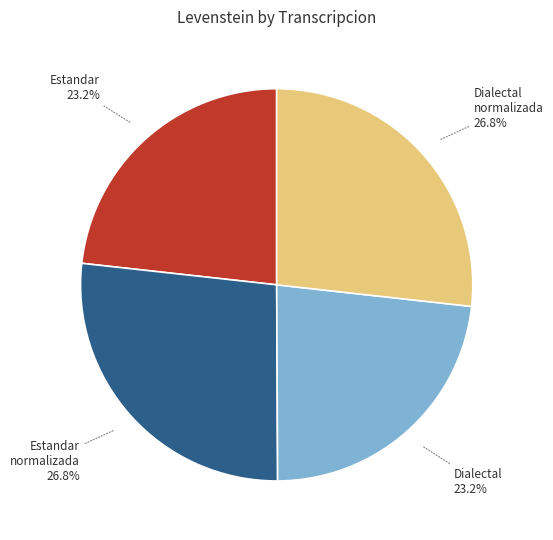

Is there a majority slice in this chart?

No